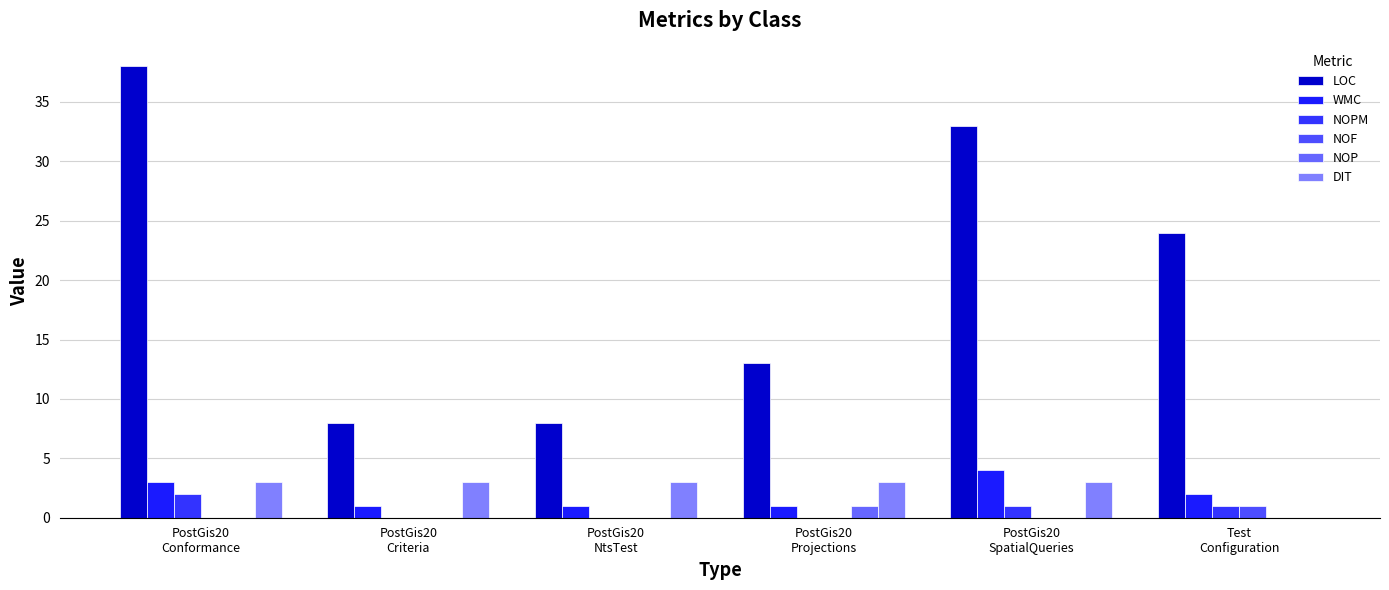

What is the spread (max minus min) of values at PostGis20
Criteria?

8